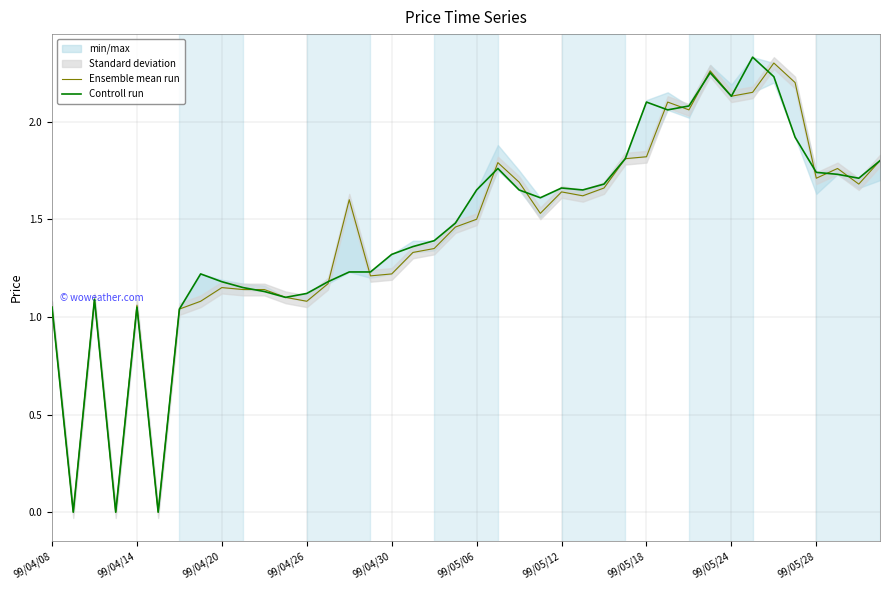

At which label does Controll run first exceed 1?

99/04/08